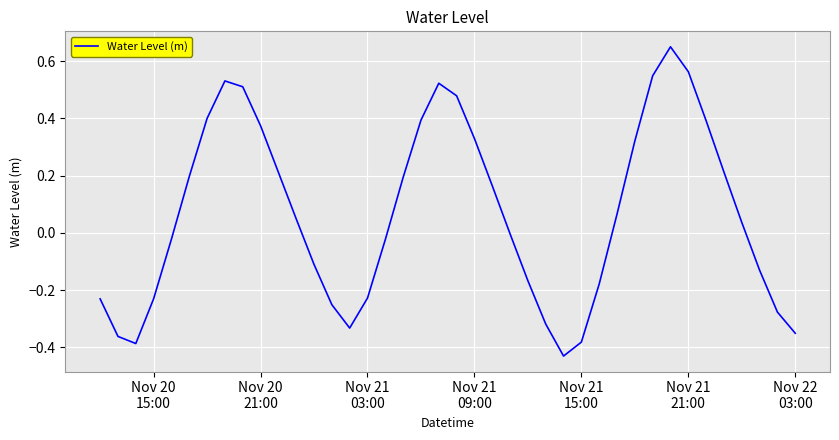

Does the chart display data point markers on the line(s)?

No